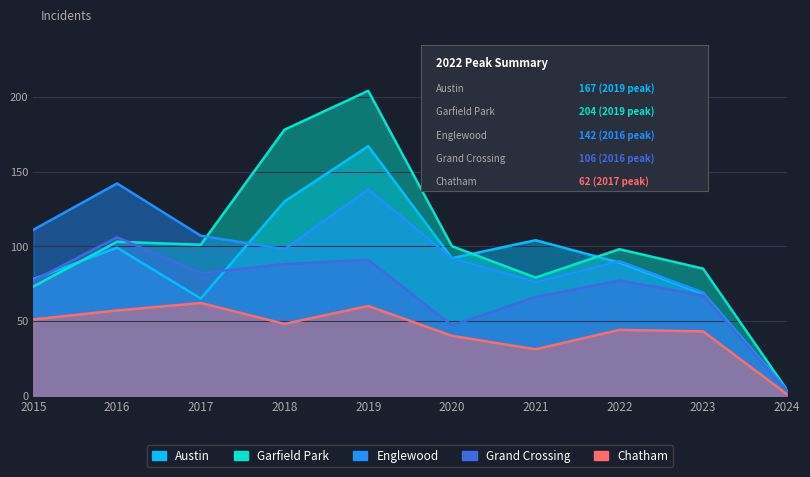

Which series has the largest total across all categories?

Garfield Park